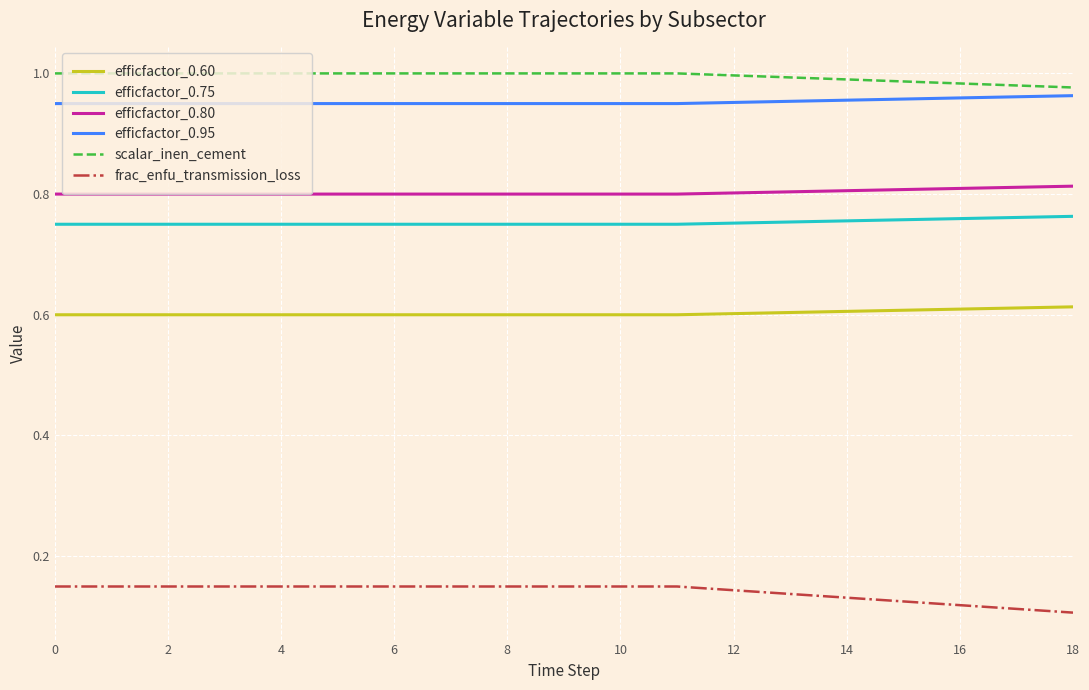

Which series has the largest total across all categories?

scalar_inen_cement